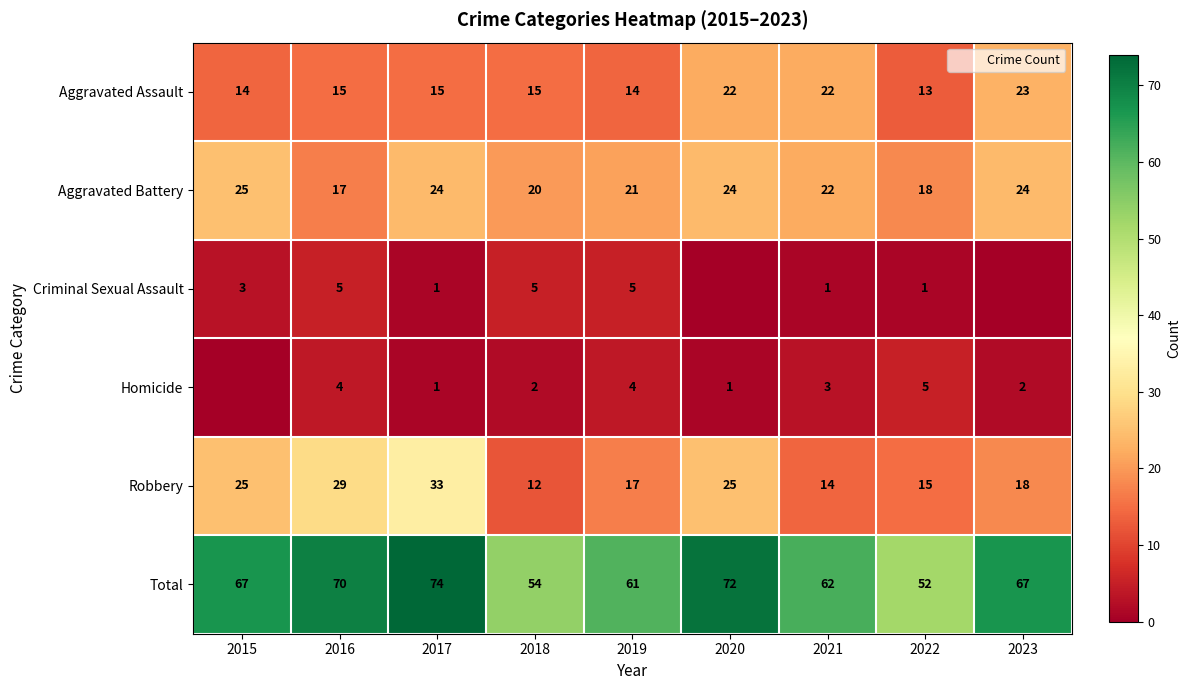

Which has a higher value, 2015 or 2021?

2021